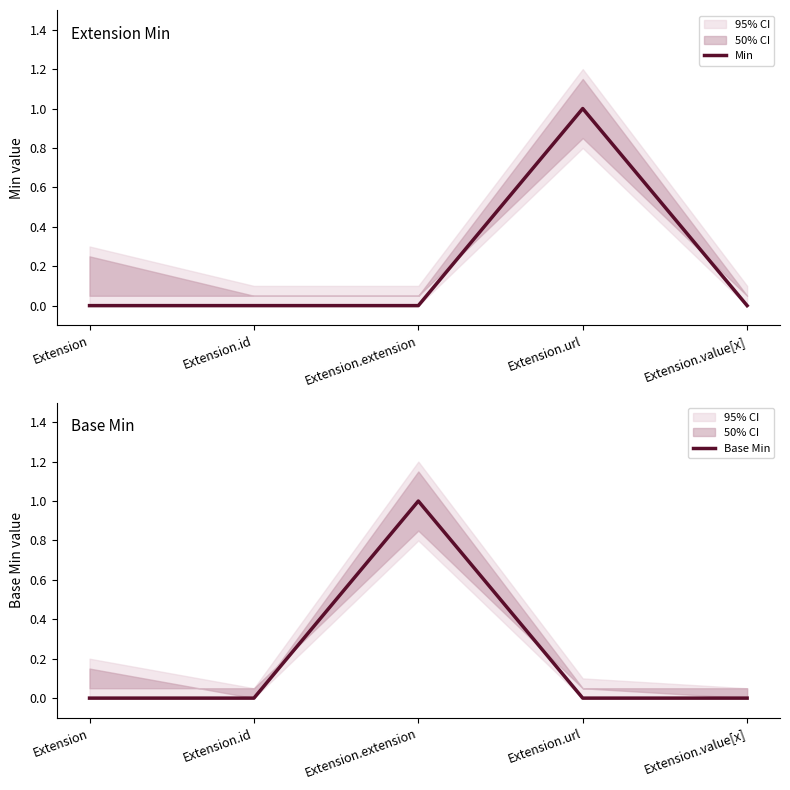

In Base Min, how many points are higher than both neighbors (excluding endpoints)?

1